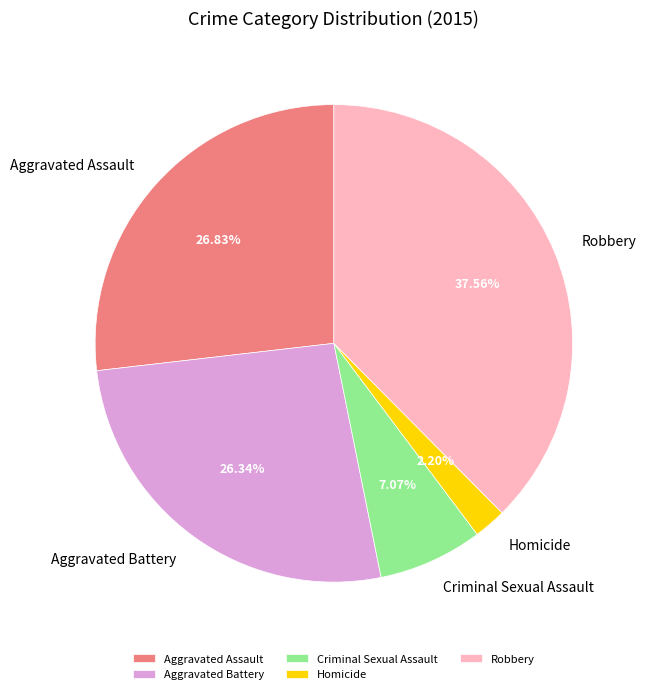

Which category has the smallest portion of the pie?

Homicide